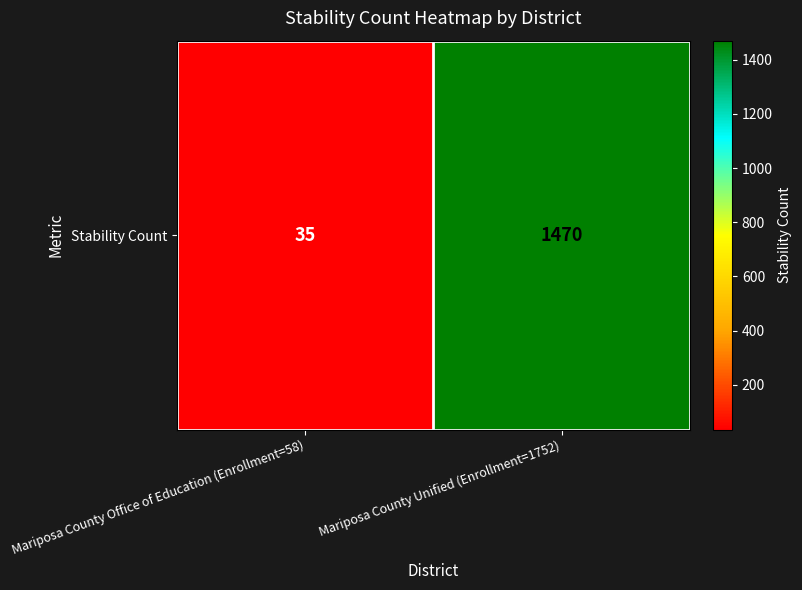

True or false: the data shows 1470 at Mariposa County Unified (Enrollment=1752).

True